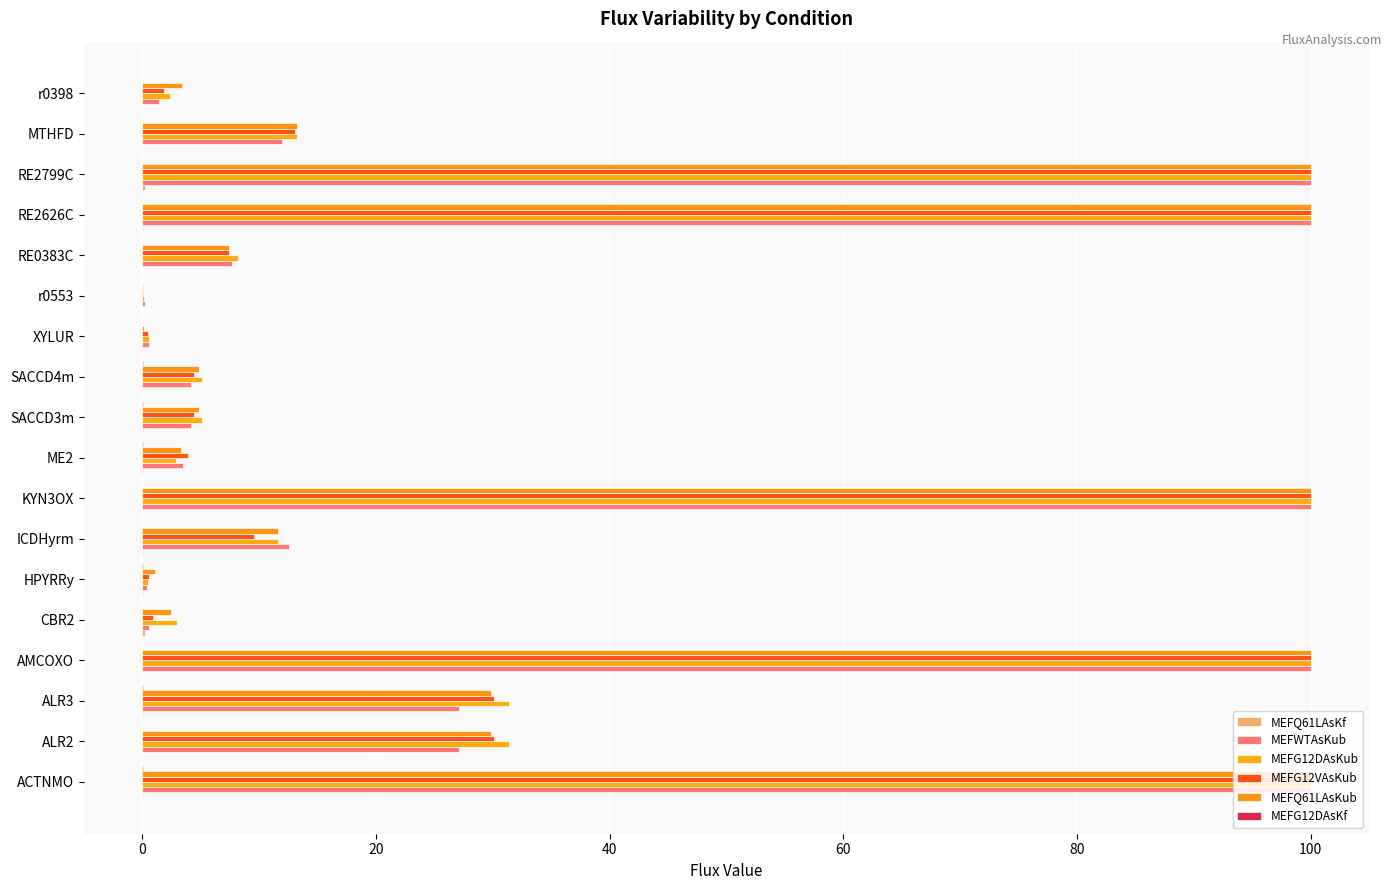

How many distinct data groups are displayed?

6